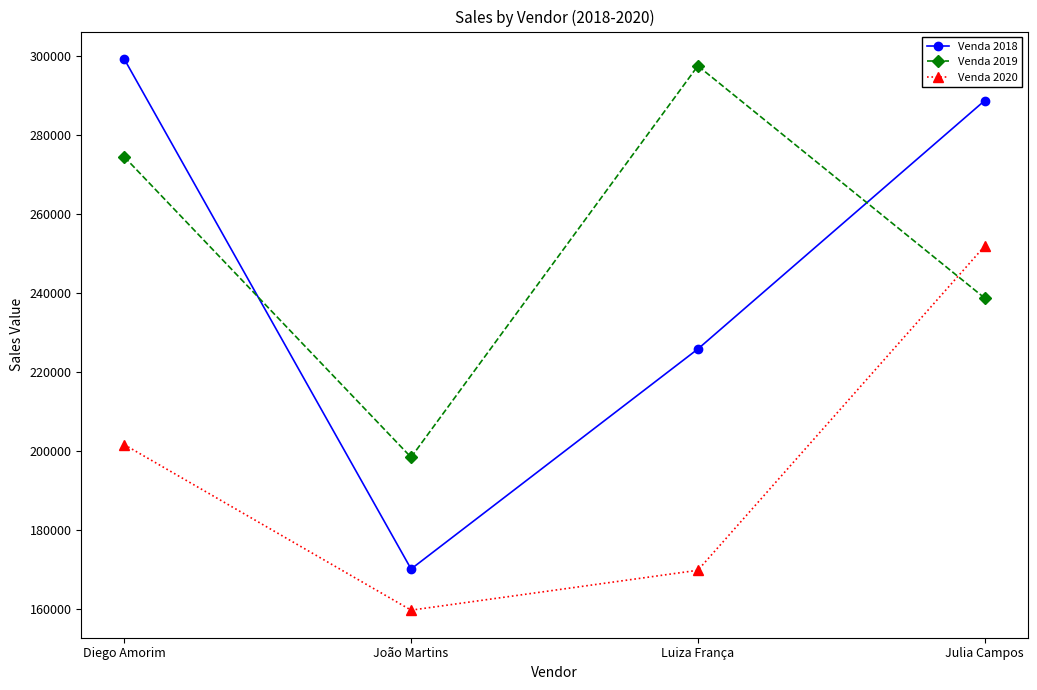

True or false: Venda 2018 and Venda 2020 cross at least once.

False